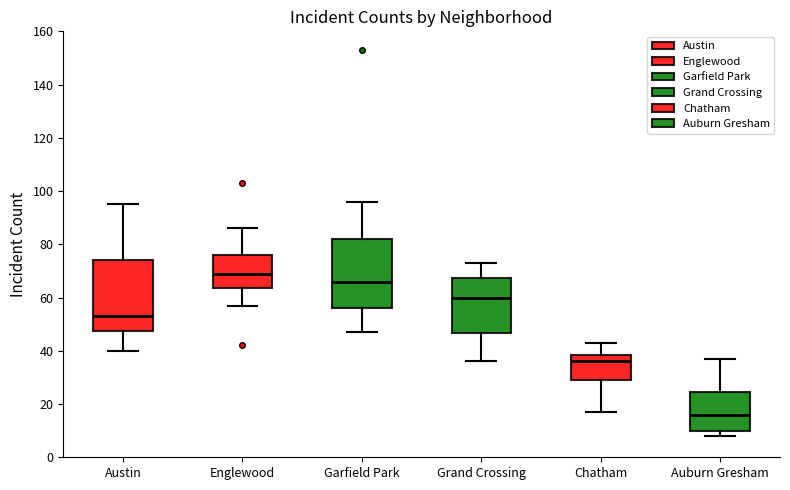

Where does the median line of the box for Auburn Gresham sit on the y-axis? The values are not printed on the chart, so give them approximately, as read against the axis.

16